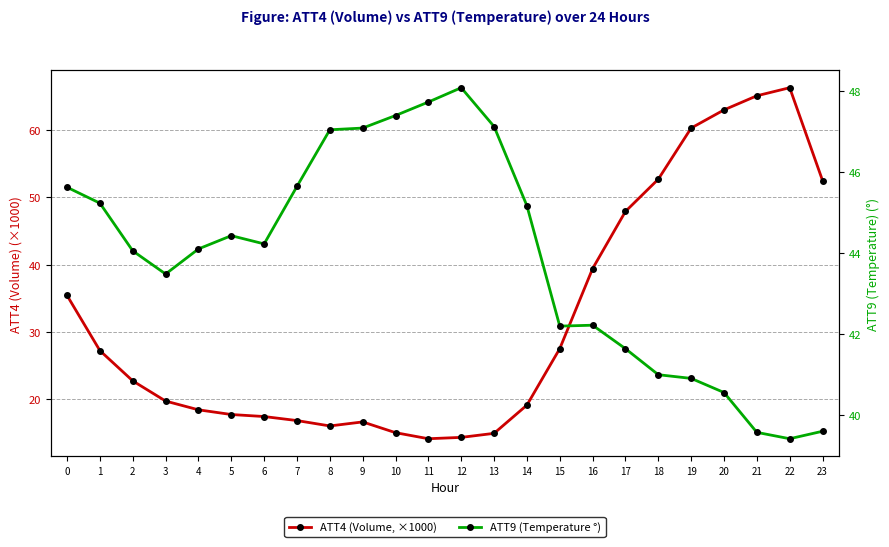

What is the total value across all series at 19?

101.2